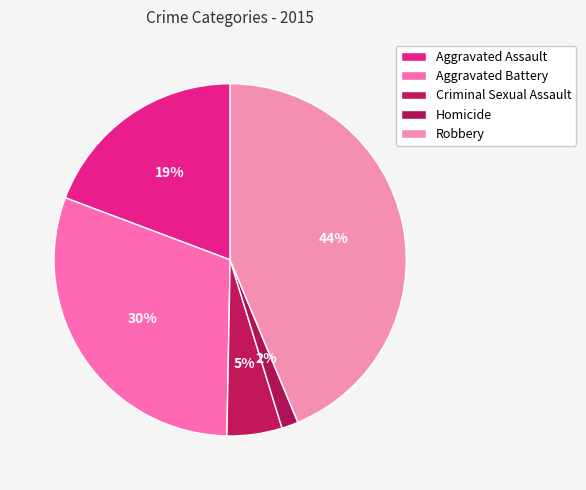

To the nearest percent, what is the average slice percentage?

20%